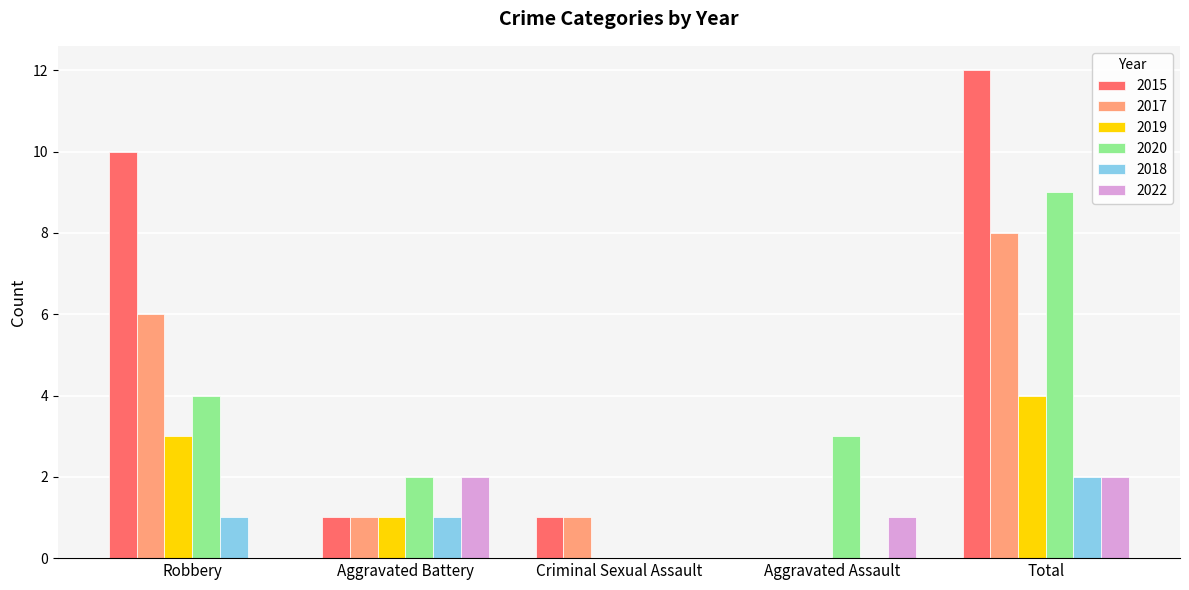

How many 2017 values are between 1 and 6?

3